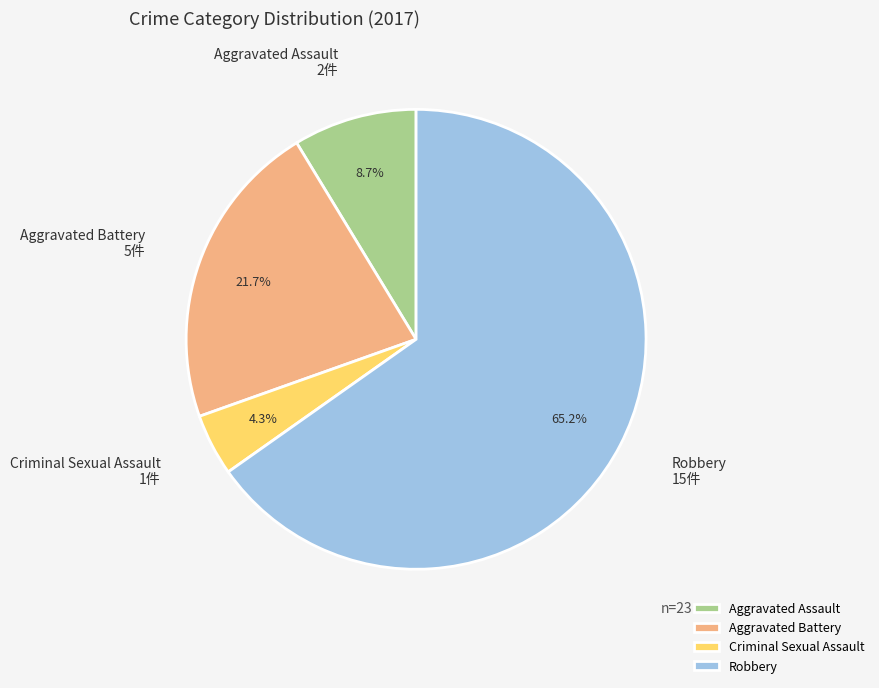

Which has a higher value, Aggravated Assault or Criminal Sexual Assault?

Aggravated Assault